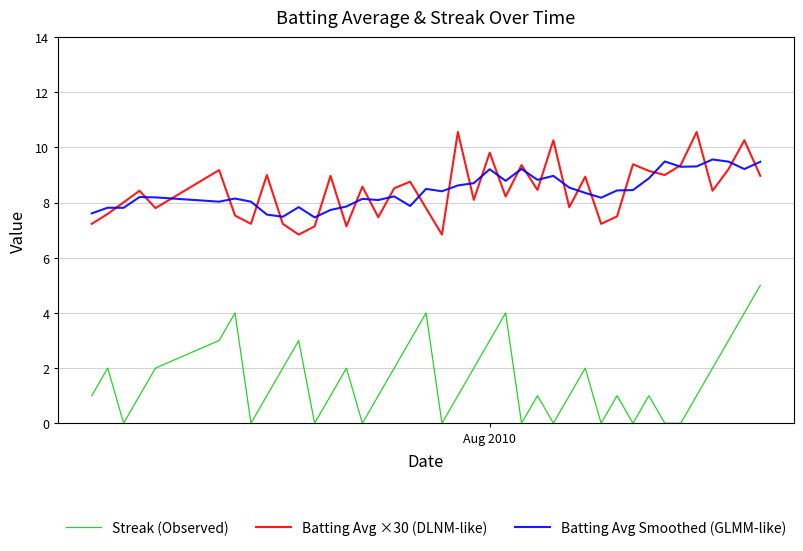

Count the number of data series in this chart.

3